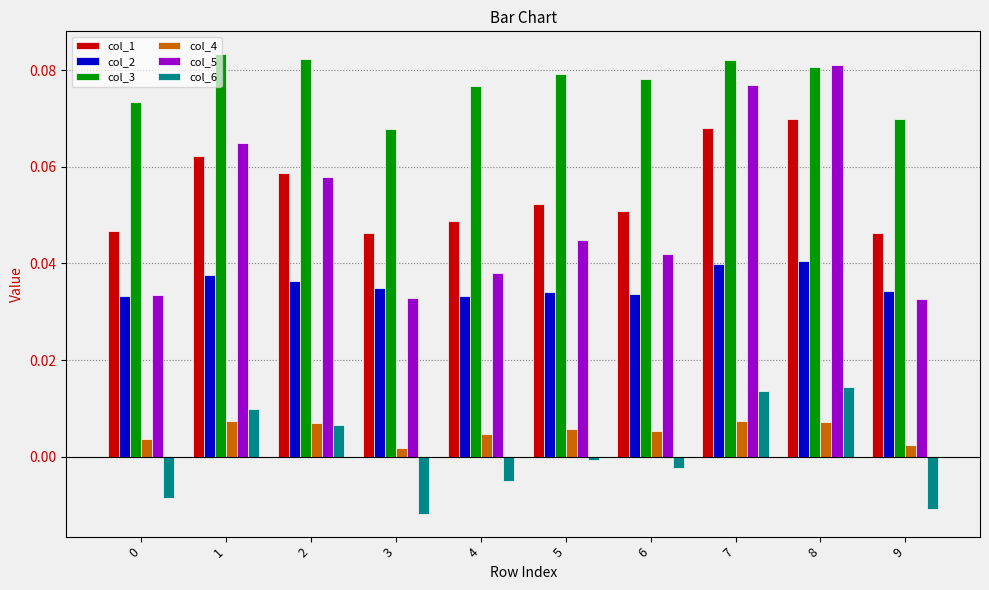

At how many categories does at least one series exceed 0?

10